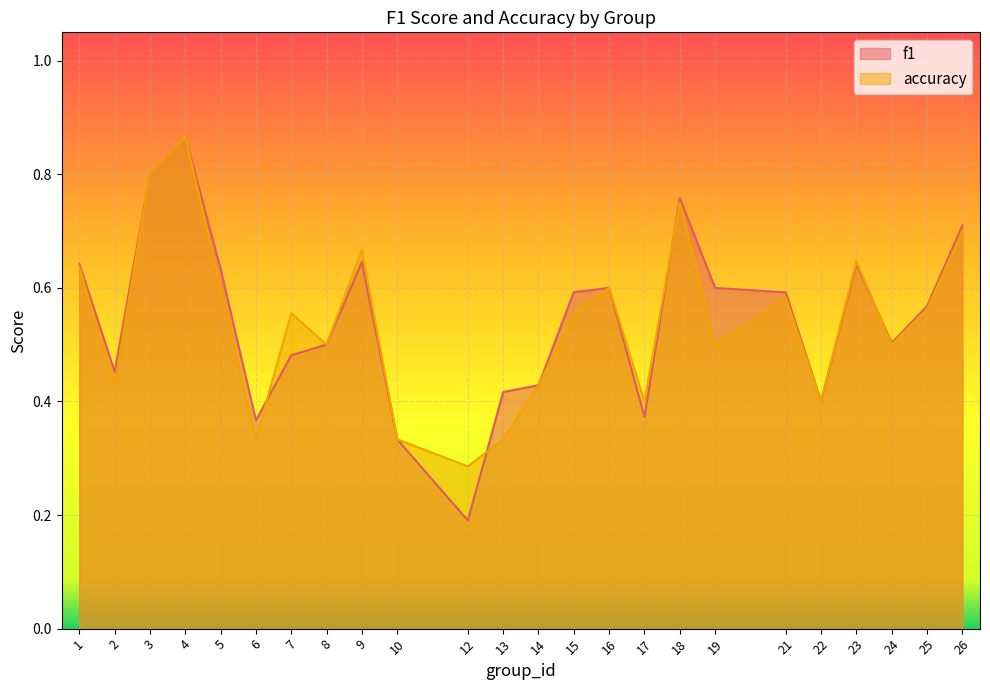

How many times do f1 and accuracy cross each other?

4